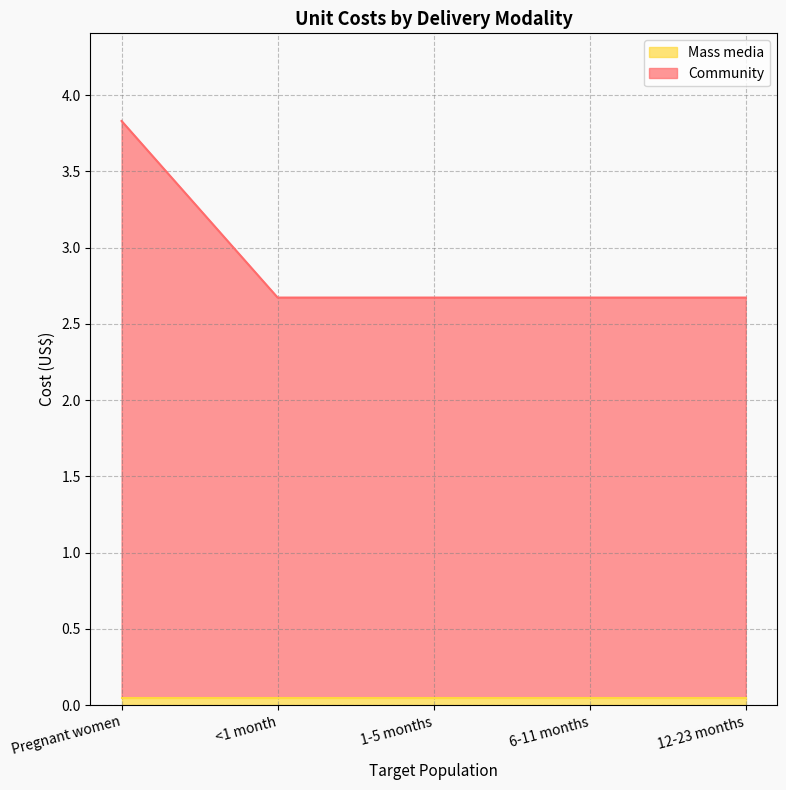

How many values are between 2 and 3?

4